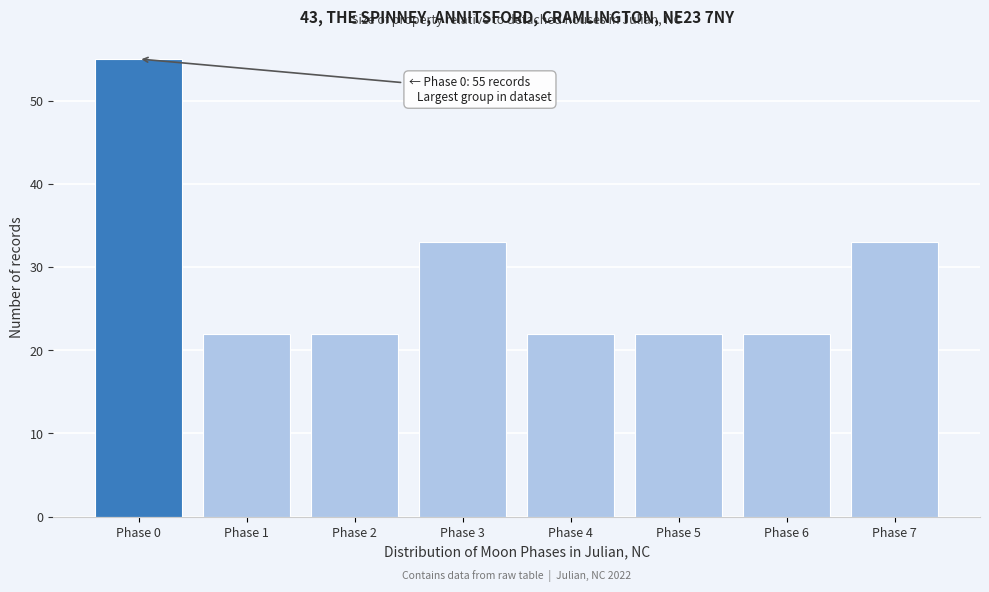

Reading left to right, what are all the values shown in this chart?

Phase 0=55	Phase 1=22	Phase 2=22	Phase 3=33	Phase 4=22	Phase 5=22	Phase 6=22	Phase 7=33